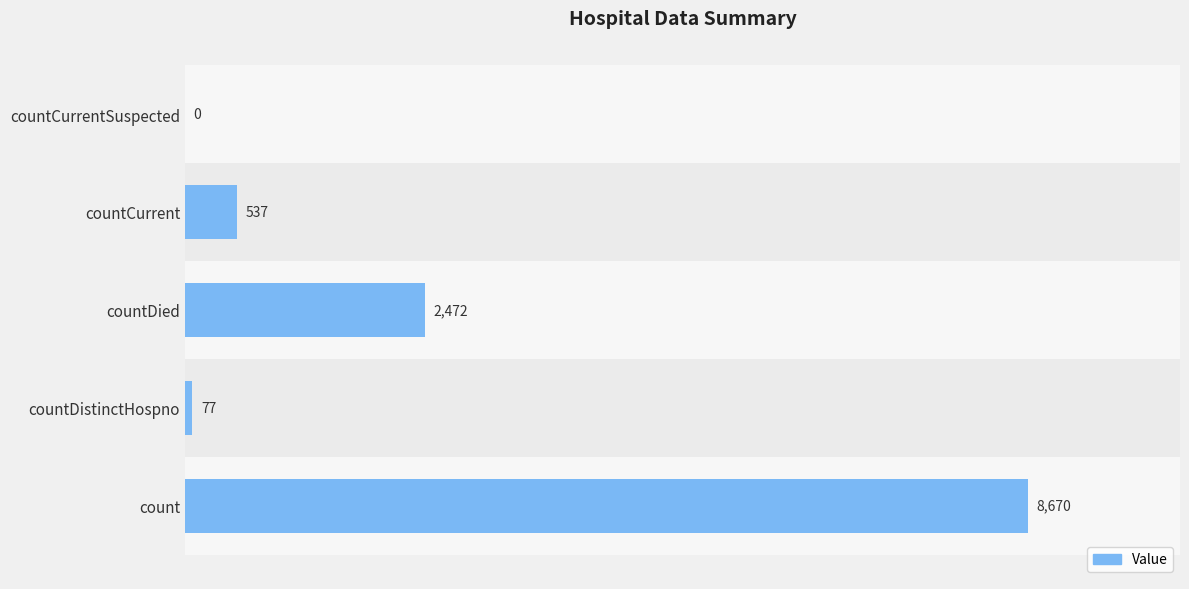

What is the sum of the values at countDied and count?

11142